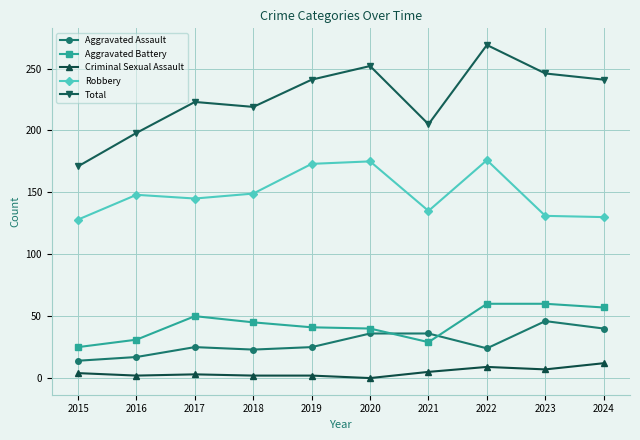

What is the value of the Aggravated Battery point at the 3rd from the left?

50